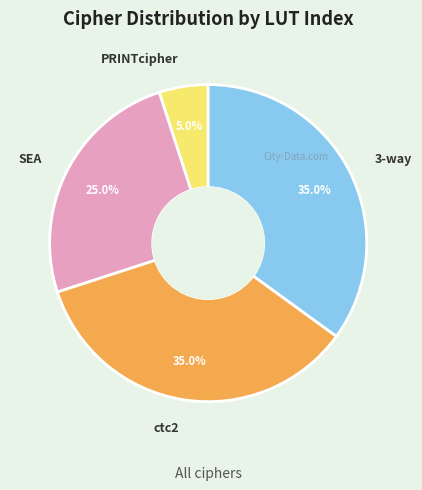

Does any single category account for the majority?

No